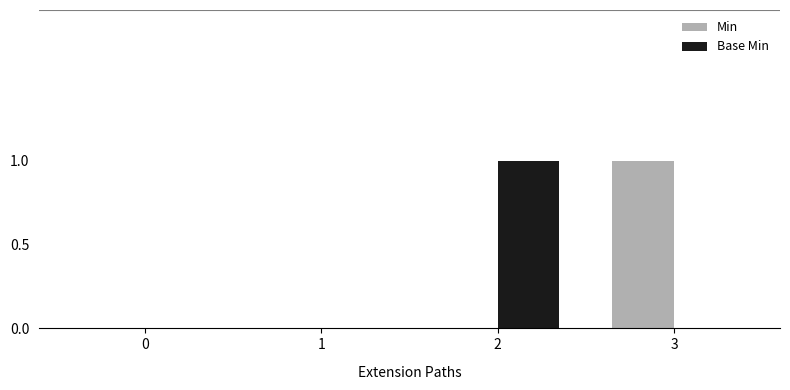

How many data points does each series have?

4